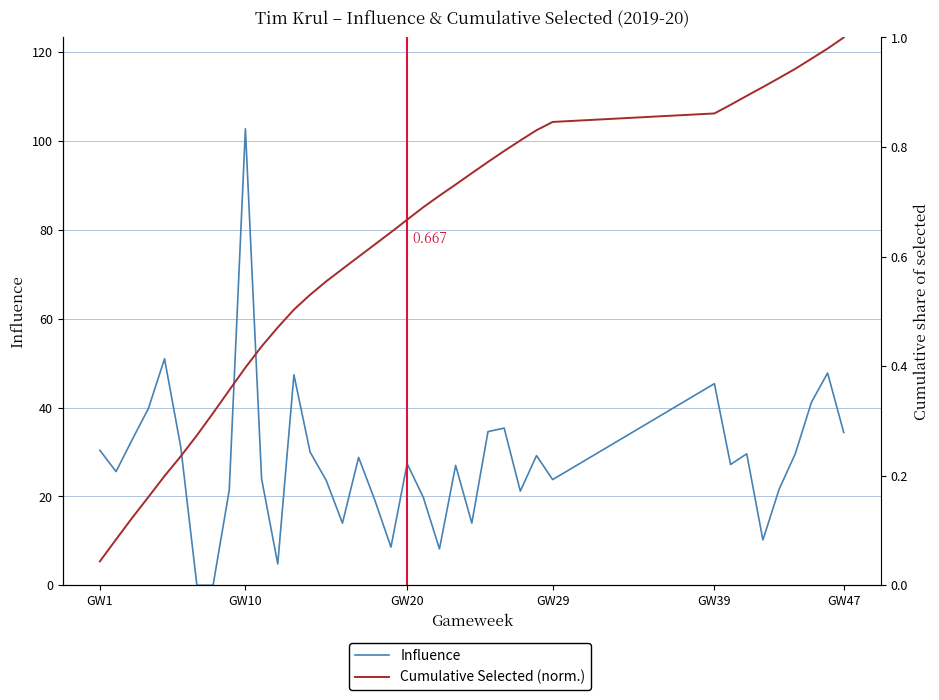

List the series in order of their overall mean, lowest first.

Cumulative Selected (norm.), Influence